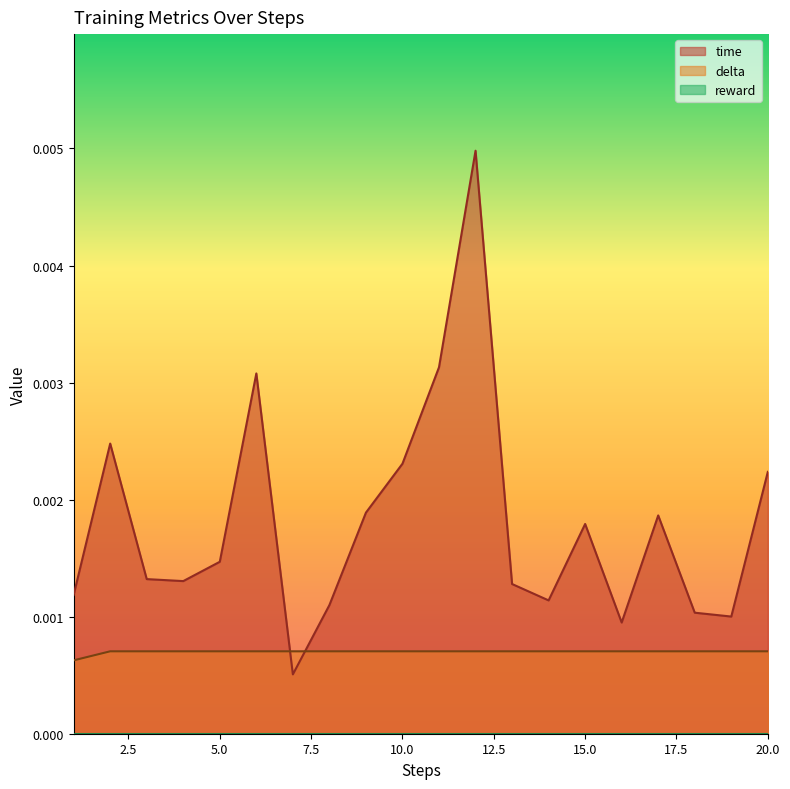

How many lines are shown in the chart?

3